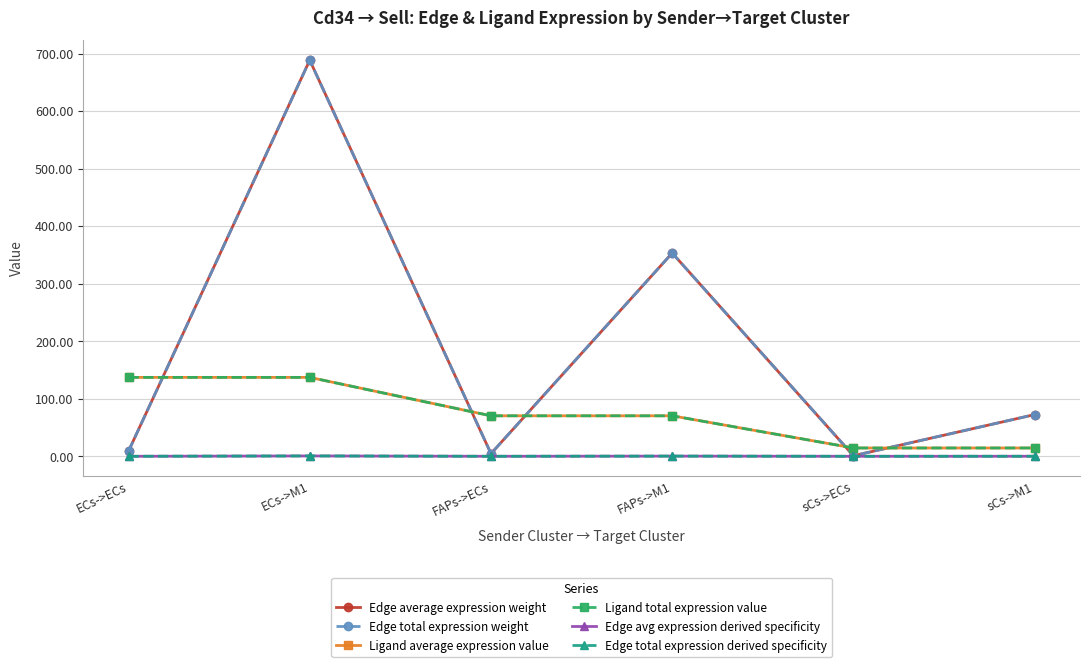

True or false: Ligand total expression value has more than 2 points higher than both neighbors.

False